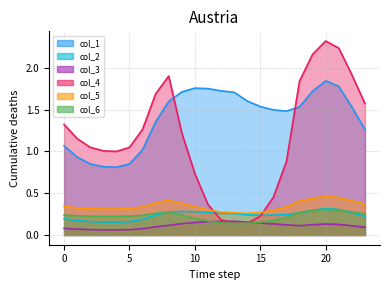

What are all the series names shown in the legend?

col_1, col_2, col_3, col_4, col_5, col_6